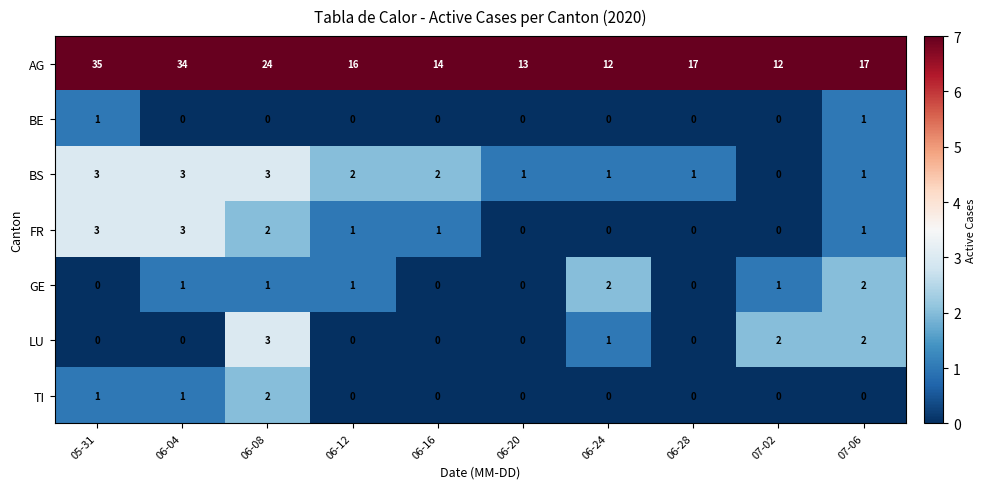

The AG series shows 17 at 07-06. True or false?

True